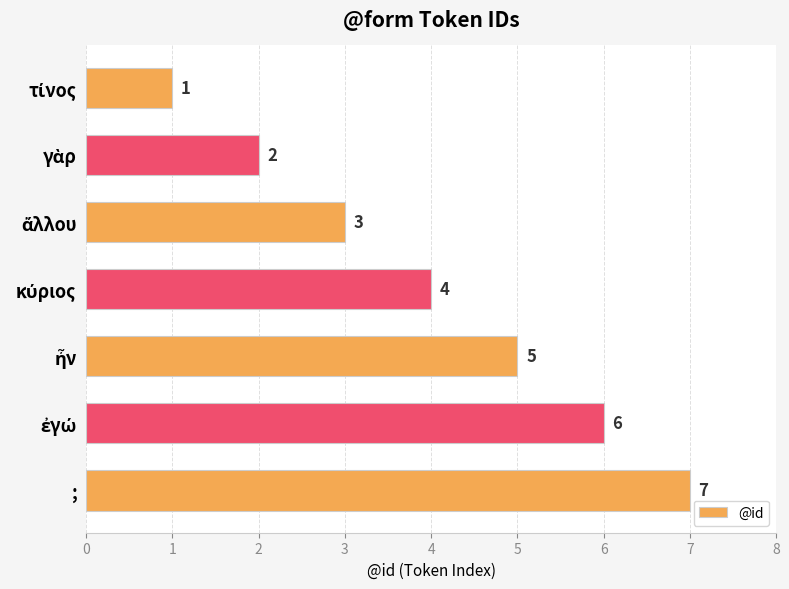

What is the sum of all values?

28